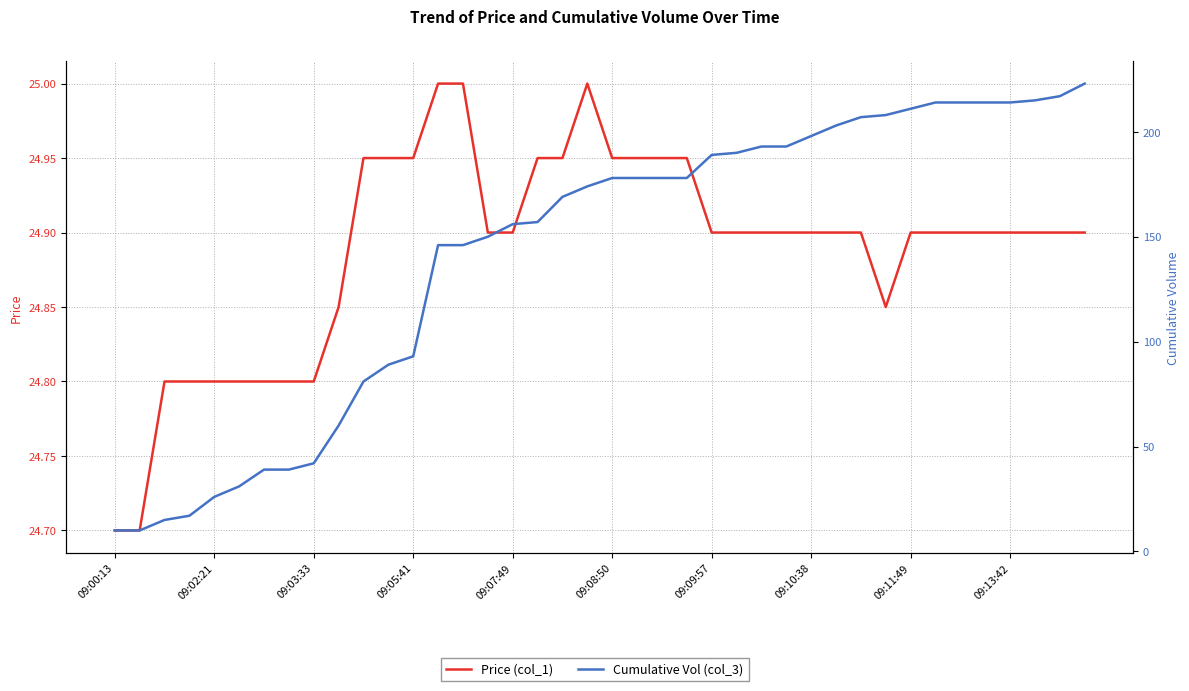

Which series has the largest total across all categories?

Cumulative Vol (col_3)